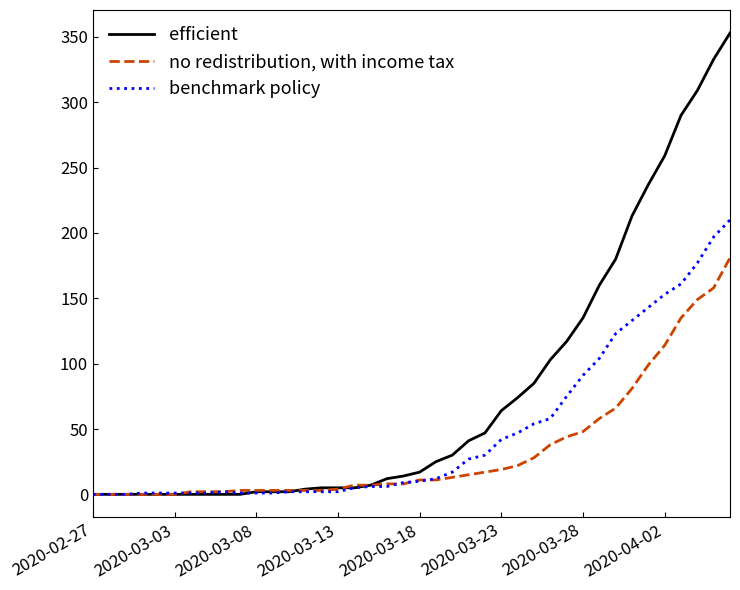

What is the difference between the maximum and second lowest values in the efficient series?

353